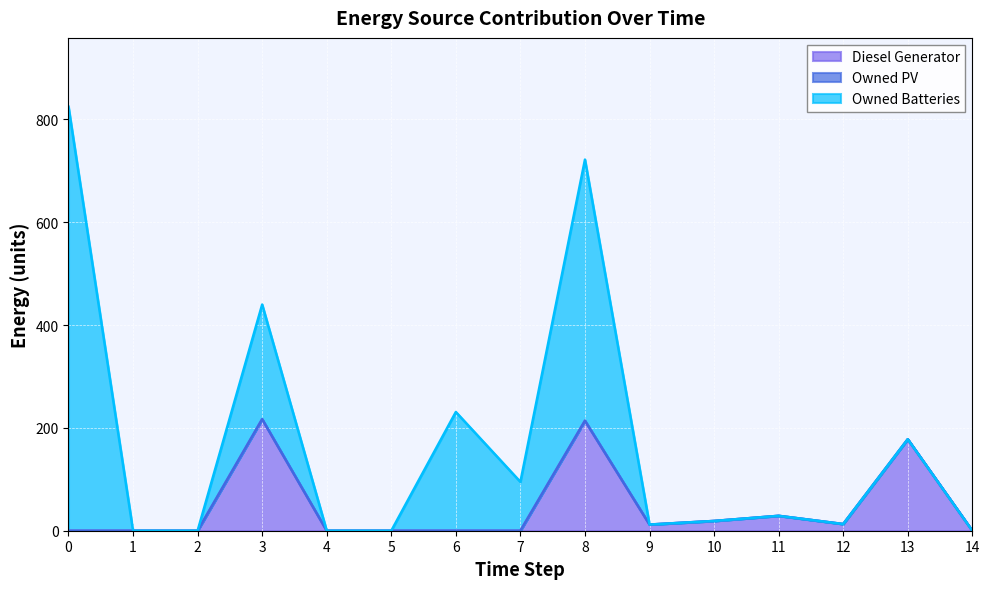

What value does the Owned Batteries series have at 8, to the nearest 50?

500